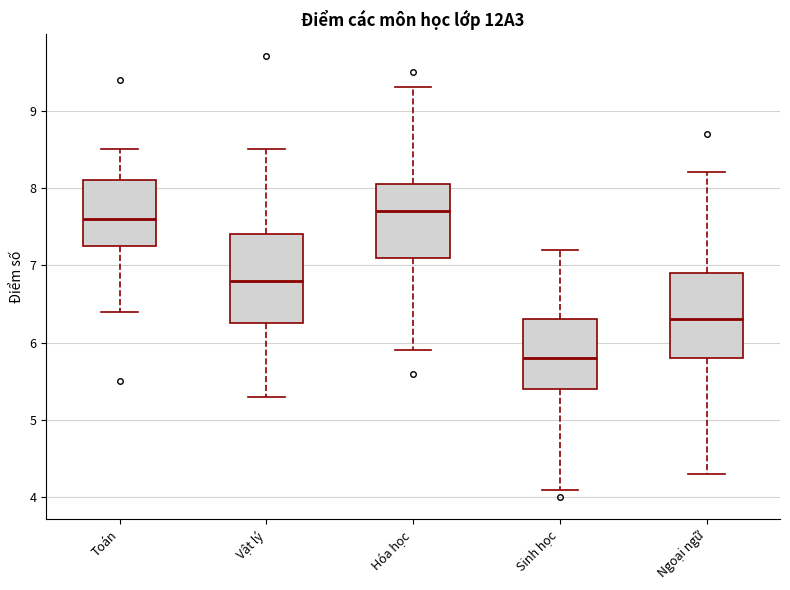

Where is the lower edge of the box for Ngoại ngữ on the y-axis? The values are not printed on the chart, so give them approximately, as read against the axis.

5.8